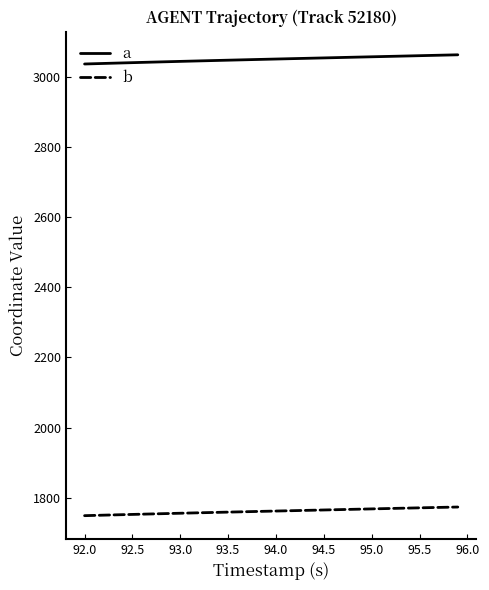

What is the greatest value displayed?

3064.3